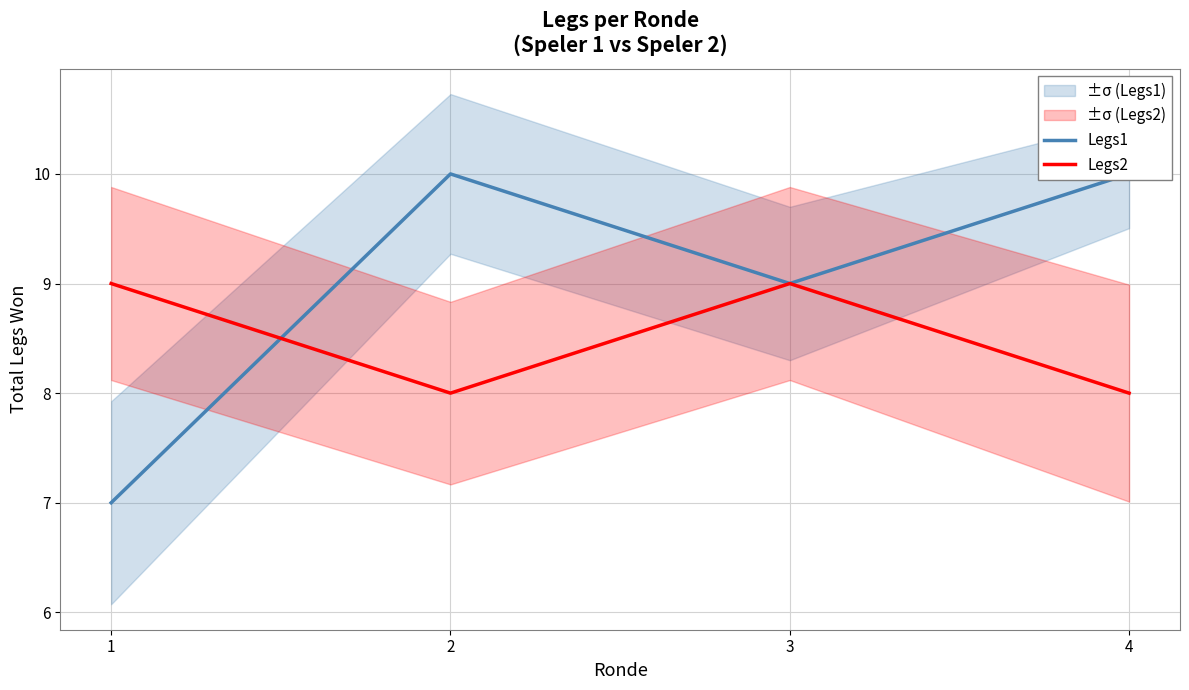

How many Legs1 values are between 9 and 10?

3